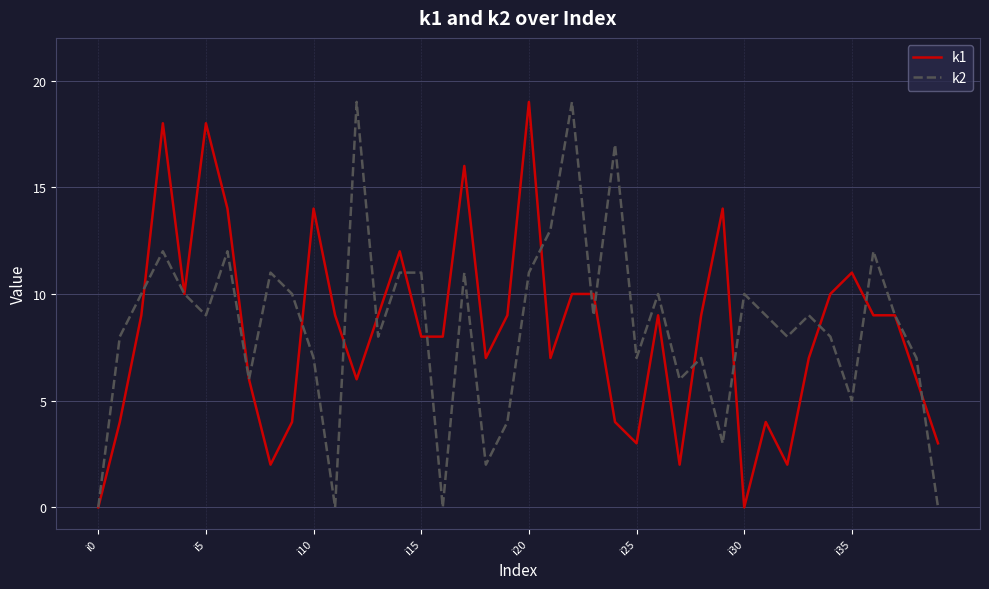

True or false: k1 and k2 intersect in this chart.

True